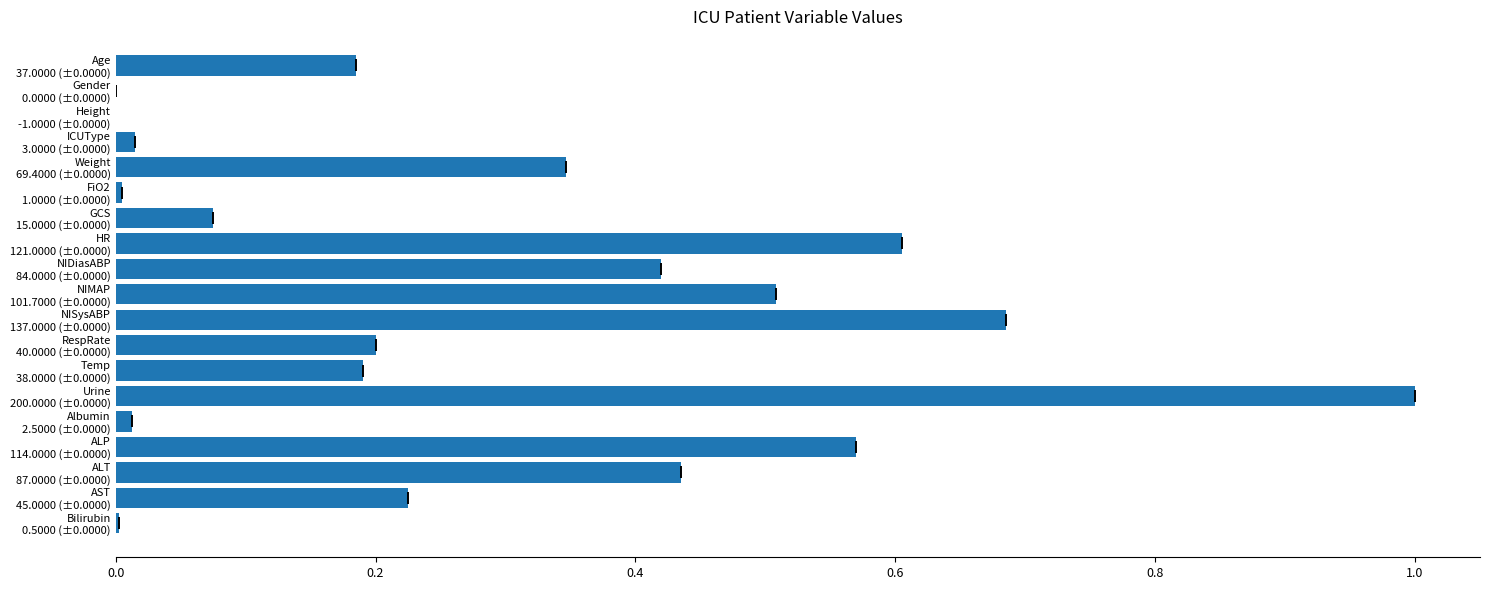

What position from the left is Albumin 2.5000 (±0.0000)?

15